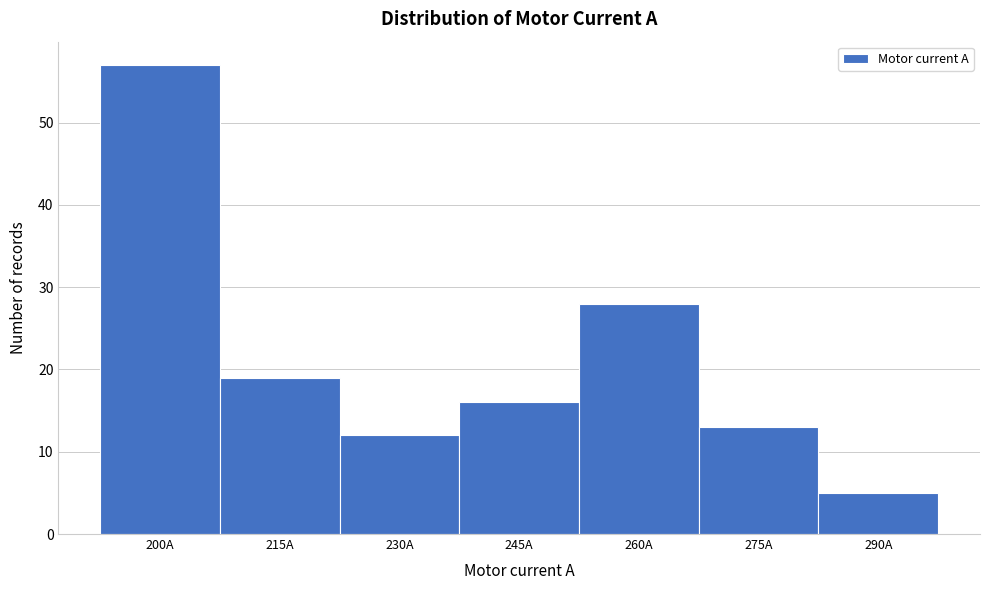

Reading left to right, list all the values displayed in this chart.

200A=57	215A=19	230A=12	245A=16	260A=28	275A=13	290A=5